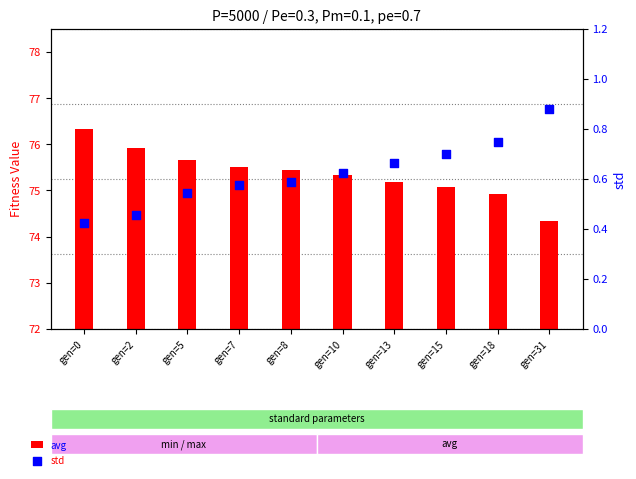

What is the total value across all series at gen=5?

76.2